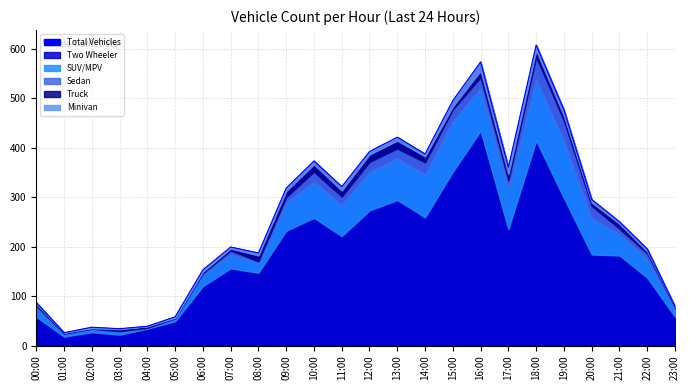

How many interior local peaks does the Two Wheeler series have?

6